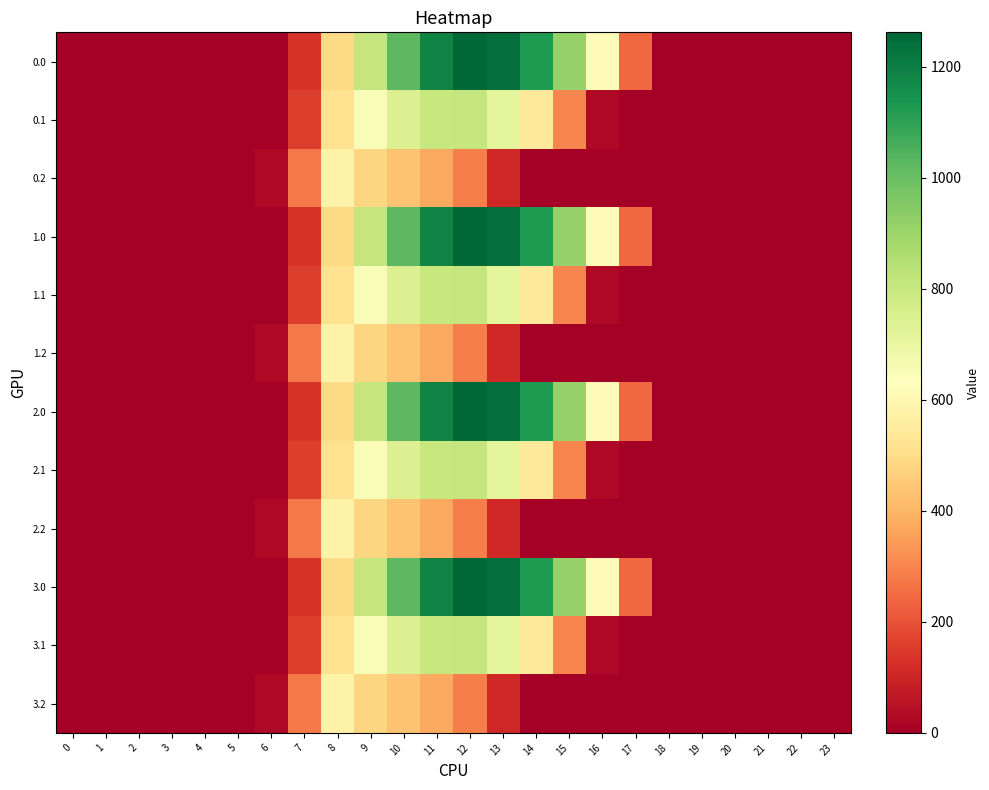

Between 13 and 0, which is larger?

13